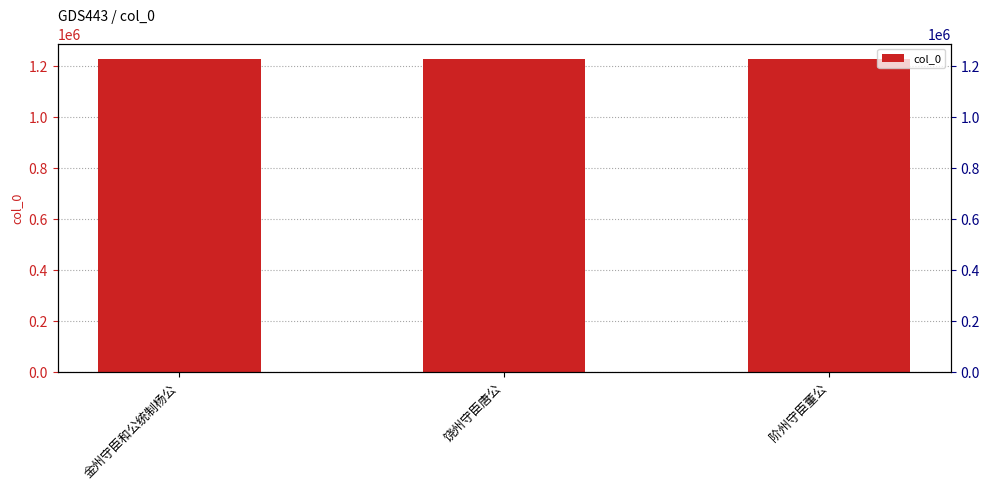

Which label corresponds to the smallest value in the chart?

阶州守臣董公